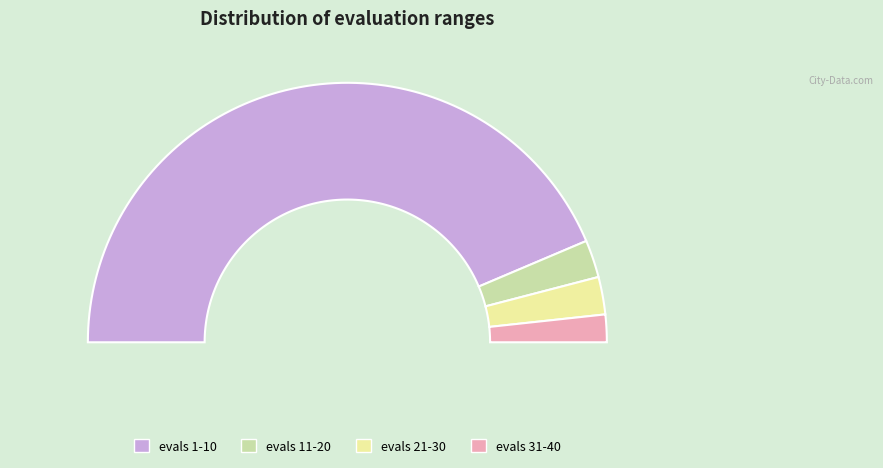

True or false: 29 accounts for 4% of the total.

True